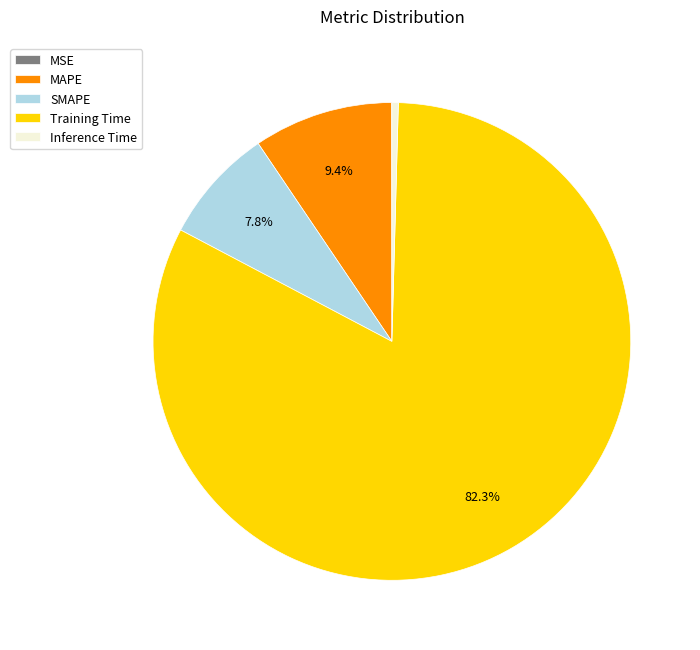

Which has a higher value, SMAPE or MAPE?

MAPE